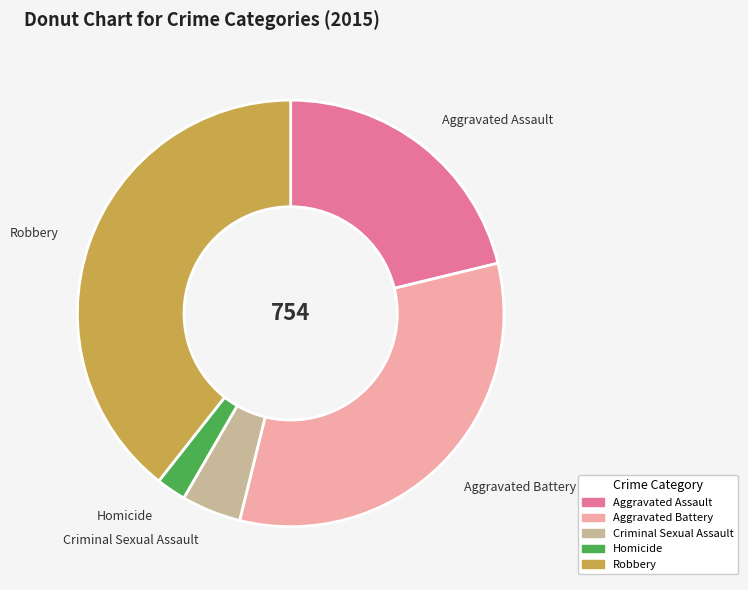

Does Aggravated Assault represent more than half of the total?

No